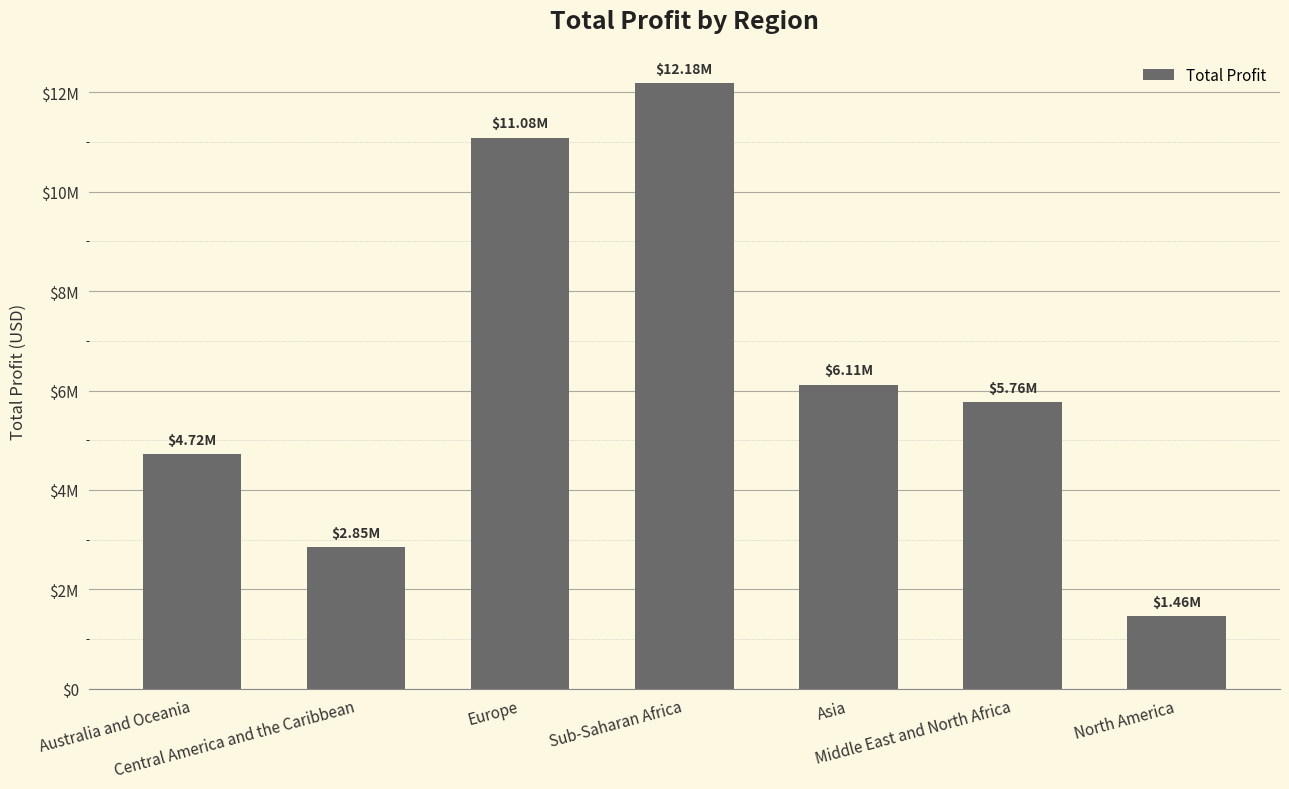

Reading left to right, extract all data points from this chart.

4722160.0	2846907.9	11082938.6	12183211.4	6113845.9	5761191.9	1457942.8